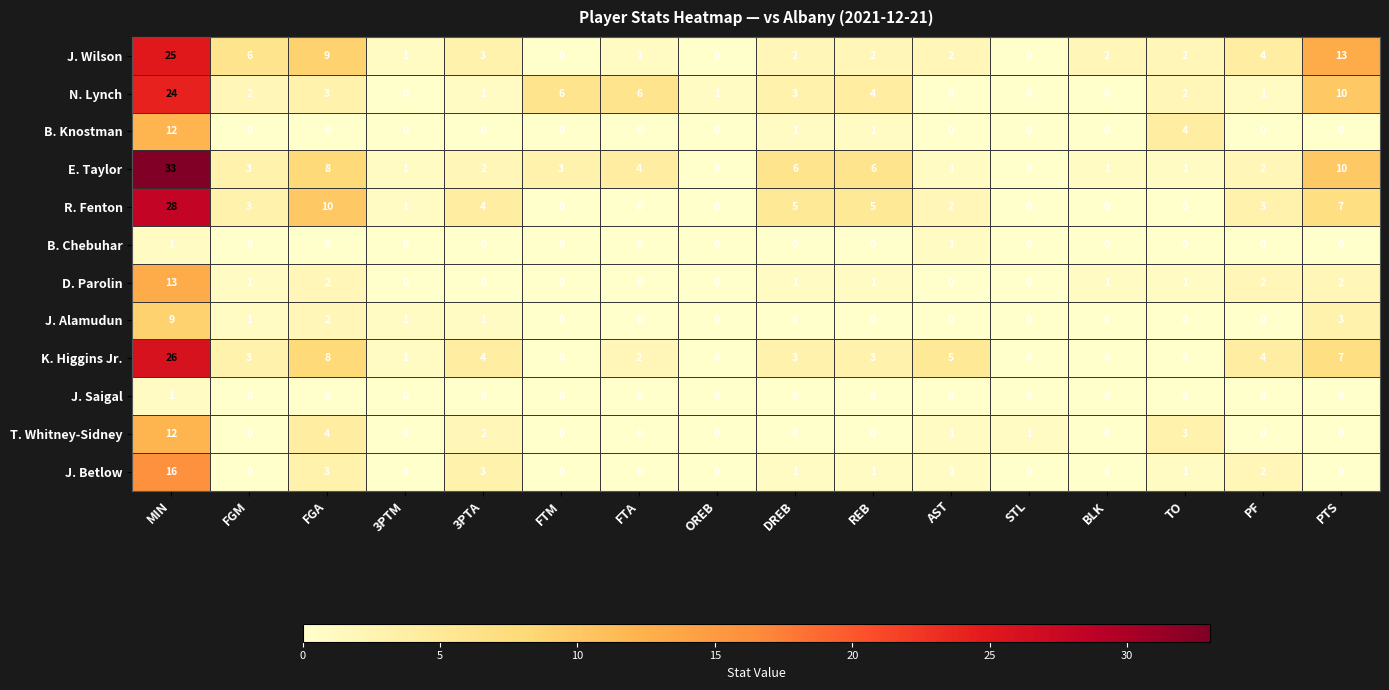

How many values in J. Betlow are above zero?

8